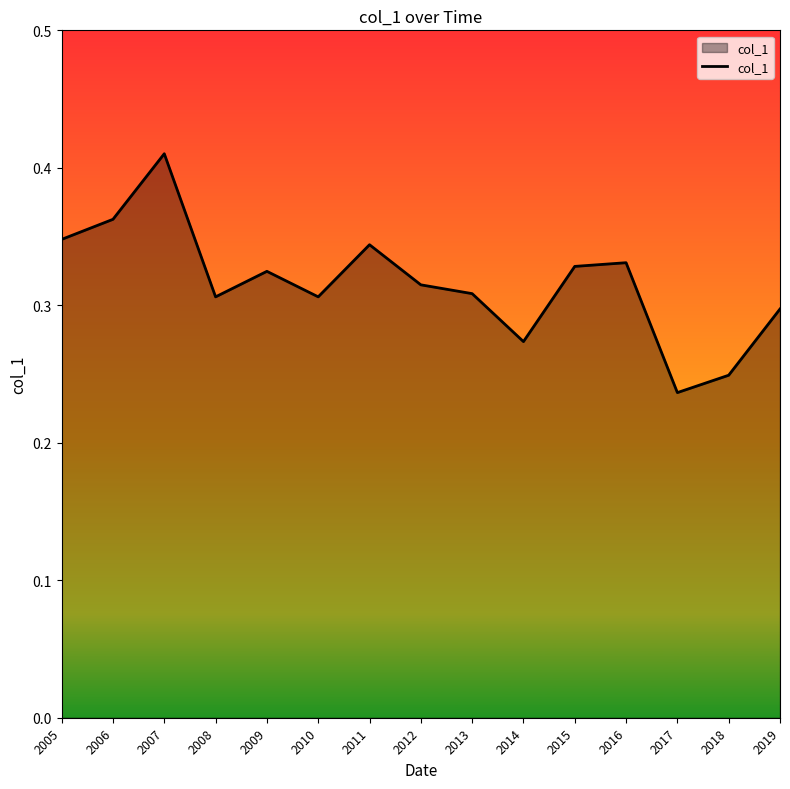

At which category does the chart reach its peak across all series?

2007